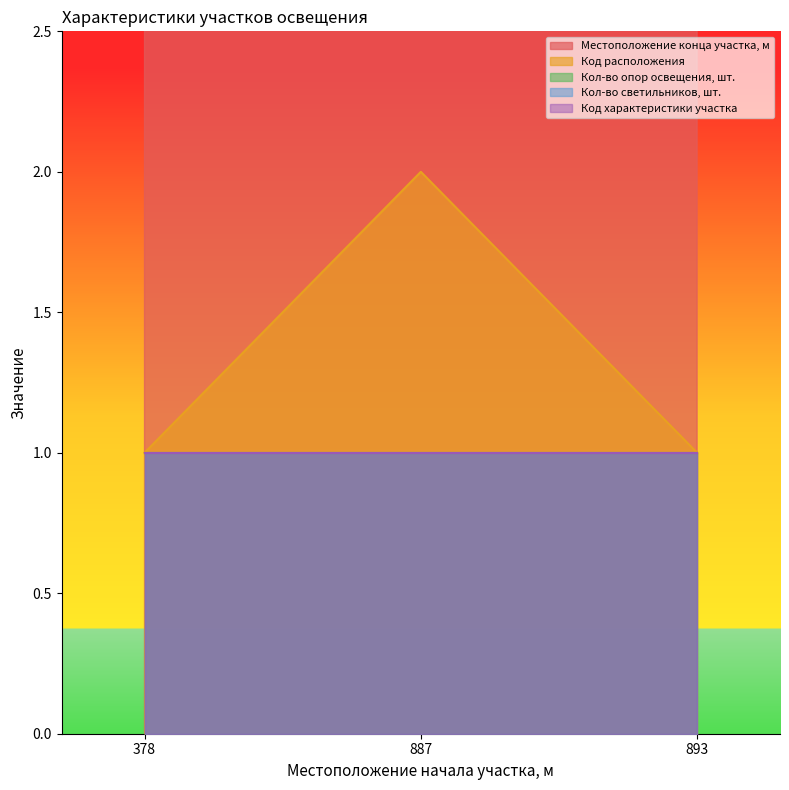

Reading left to right, what are all the values shown in this chart?

Местоположение конца участка, м: 378=378	887=887	893=893
Код расположения: 378=1	887=2	893=1
Кол-во опор освещения, шт.: 378=1	887=1	893=1
Кол-во светильников, шт.: 378=1	887=1	893=1
Код характеристики участка: 378=1	887=1	893=1